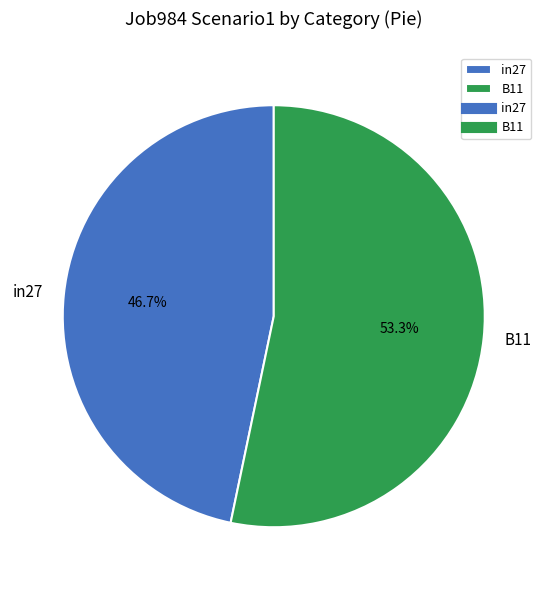

Rank the categories by value from highest to lowest.

B11, in27